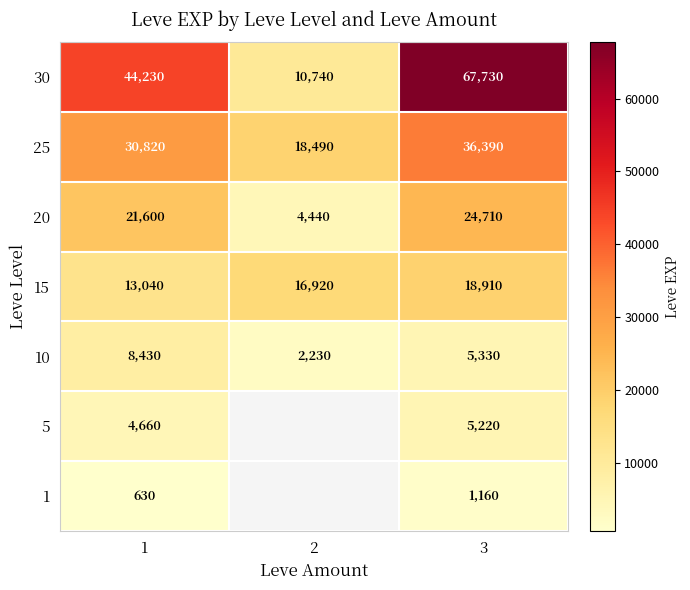

The 30 series shows 28855 at 1. True or false?

False